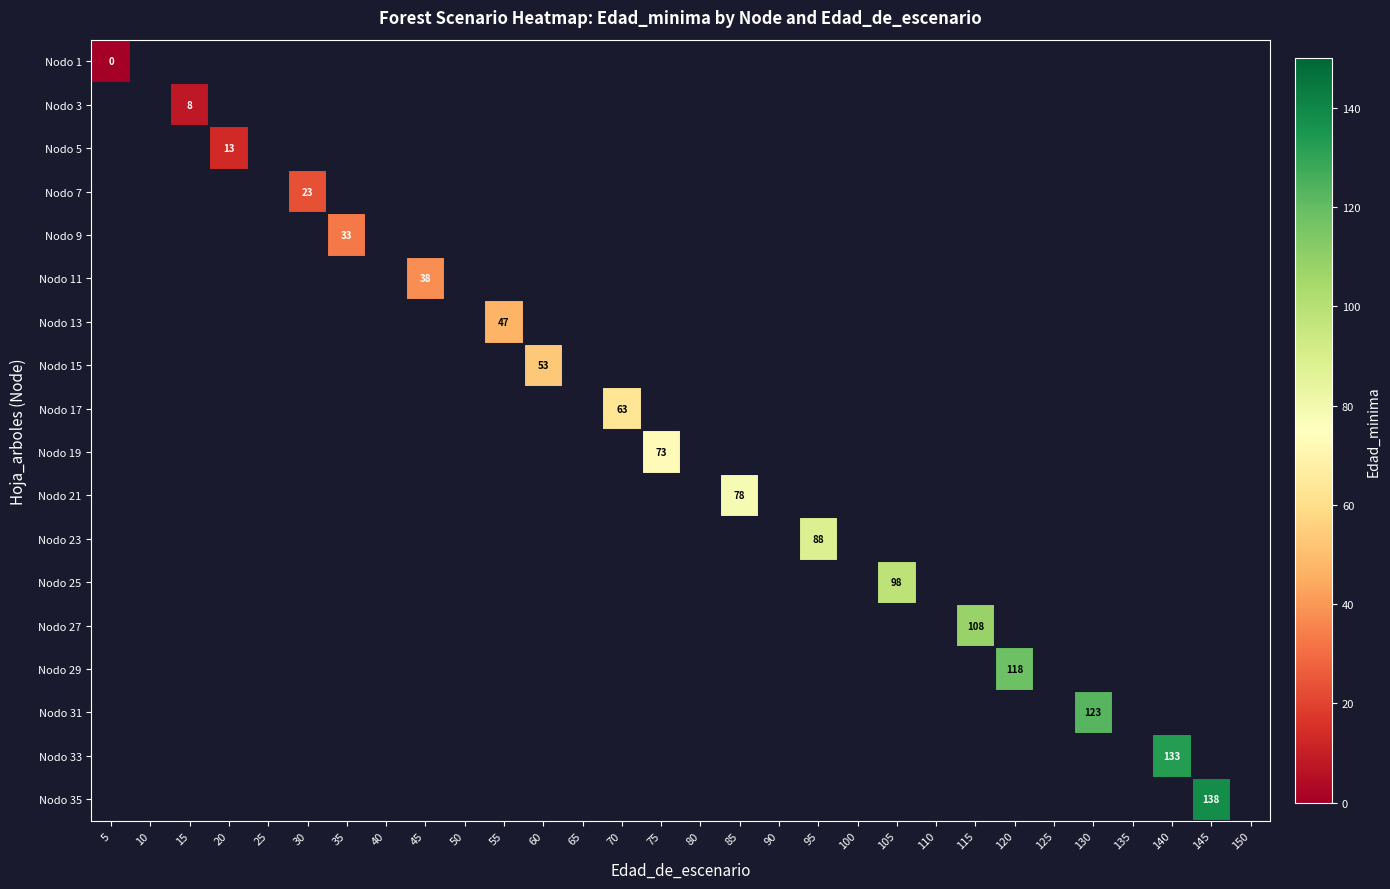

Between 140 and 25, which is larger?

25